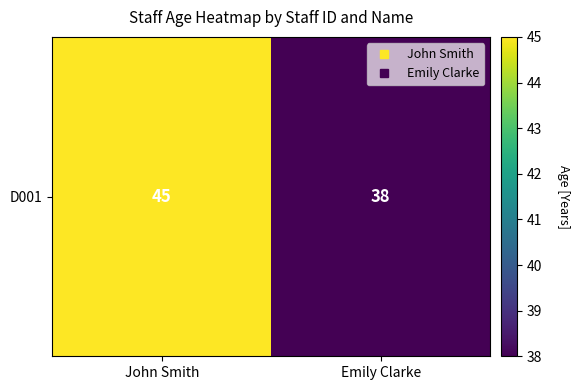

How many distinct data groups are displayed?

1